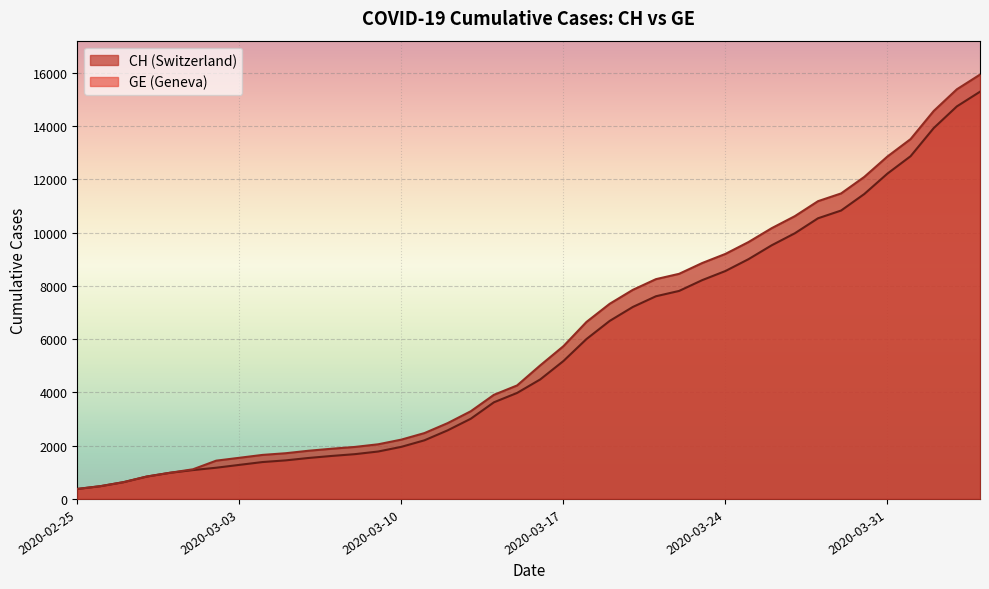

Which category has the highest value in the CH series?

2020-04-04